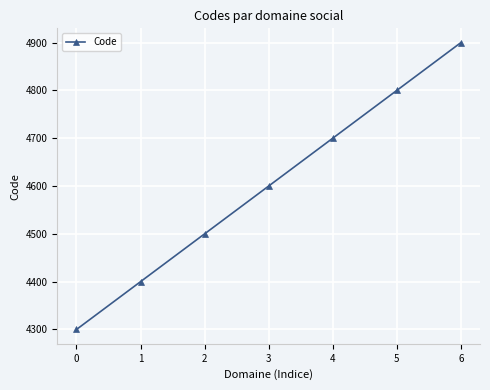

Read the value at 3, to the nearest 100.

4600